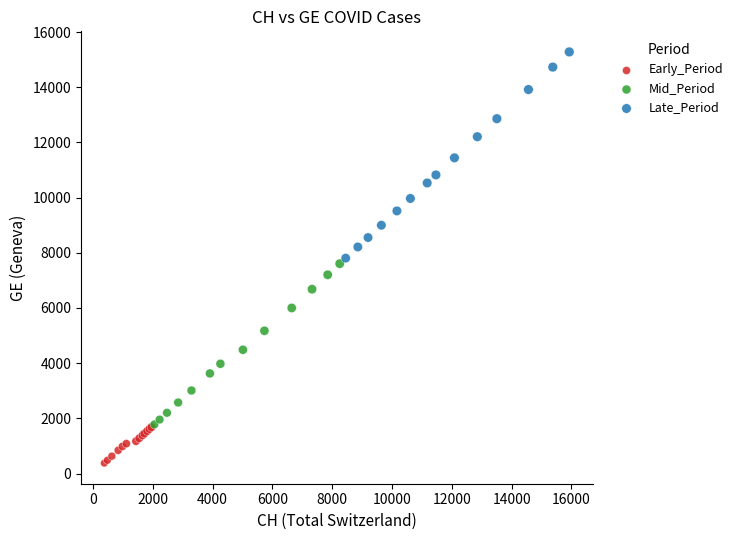

Which series has the largest Y range (max minus min)?

Late_Period